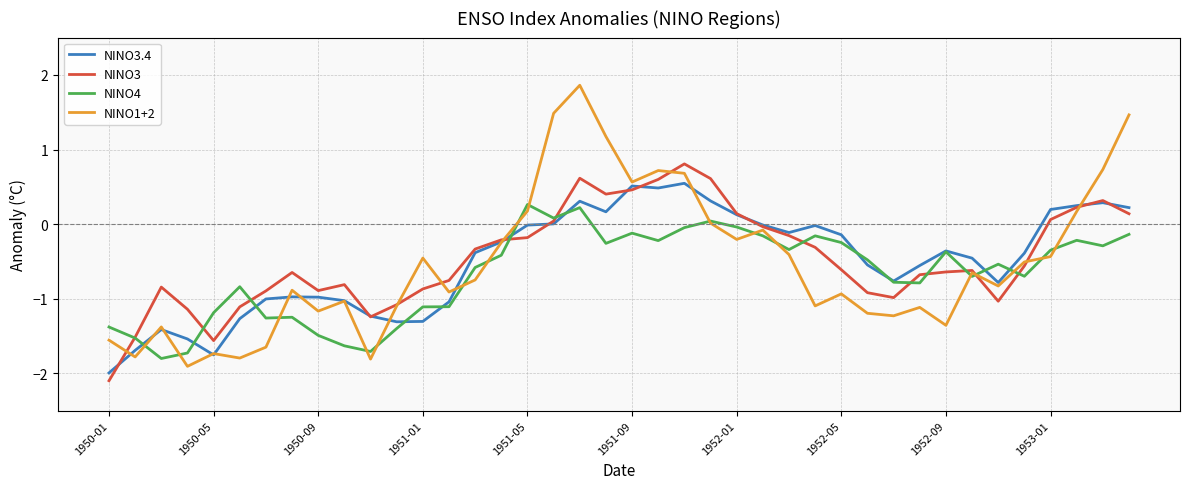

What is the difference between the maximum and minimum values in the NINO3.4 series?

2.5